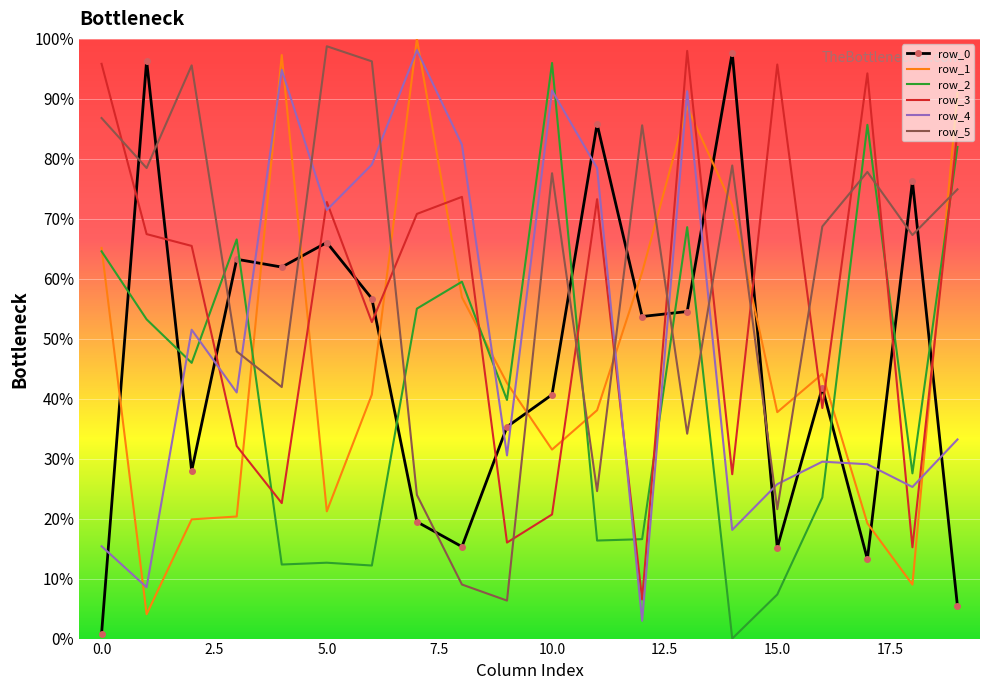

How many intersections are there between row_3 and row_2?

8